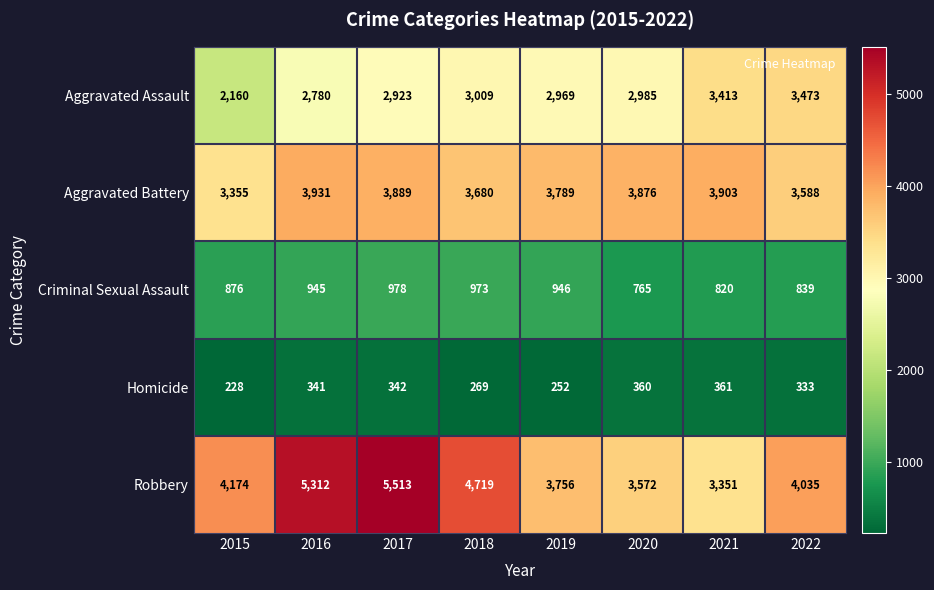

Read the Homicide value at 2019, to the nearest 10.

250